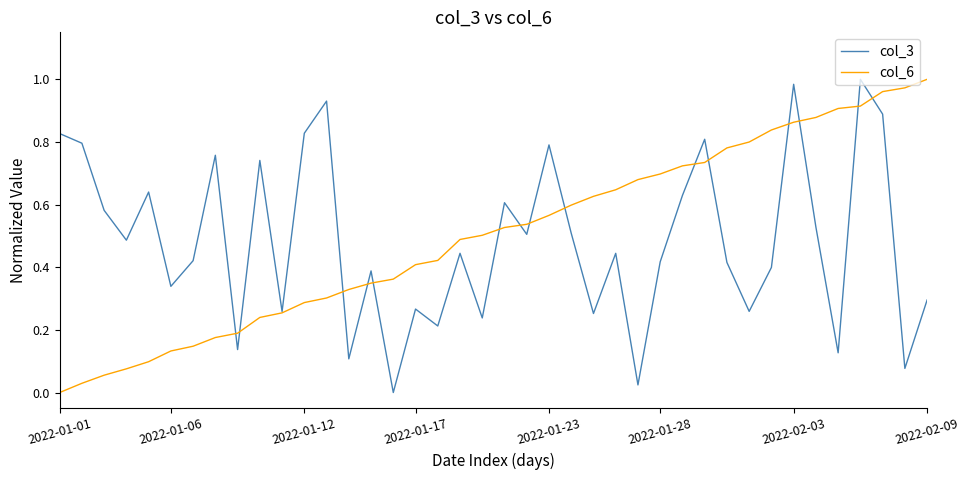

Which category has the lowest value in the col_6 series?

2022-01-01